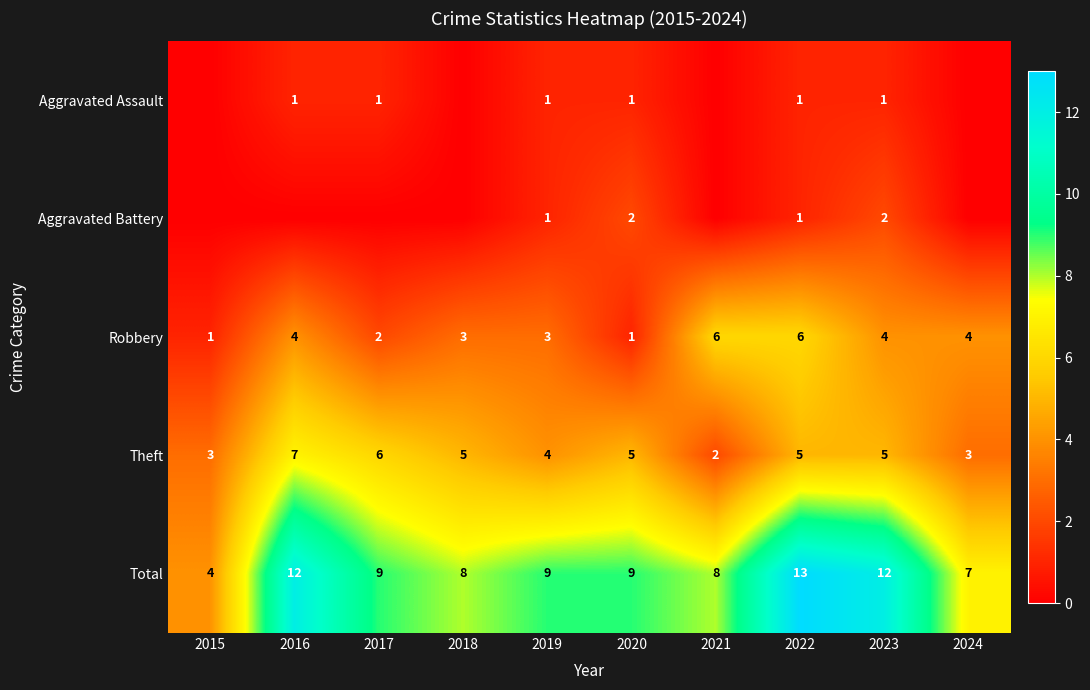

Count the Total values in the range 8 to 12.

7